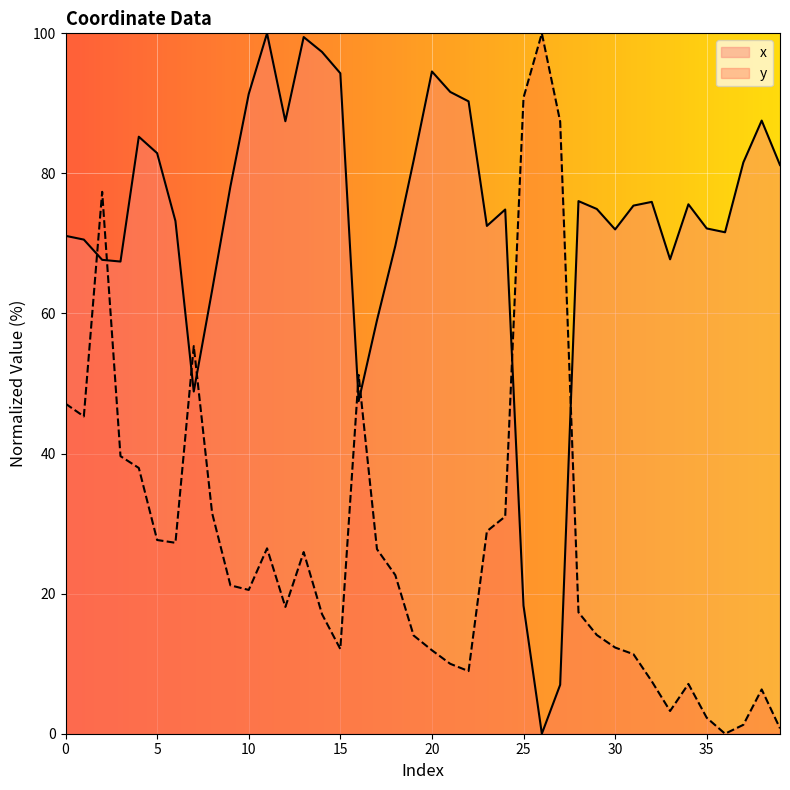

Where do x and y first cross each other?

1 and 2